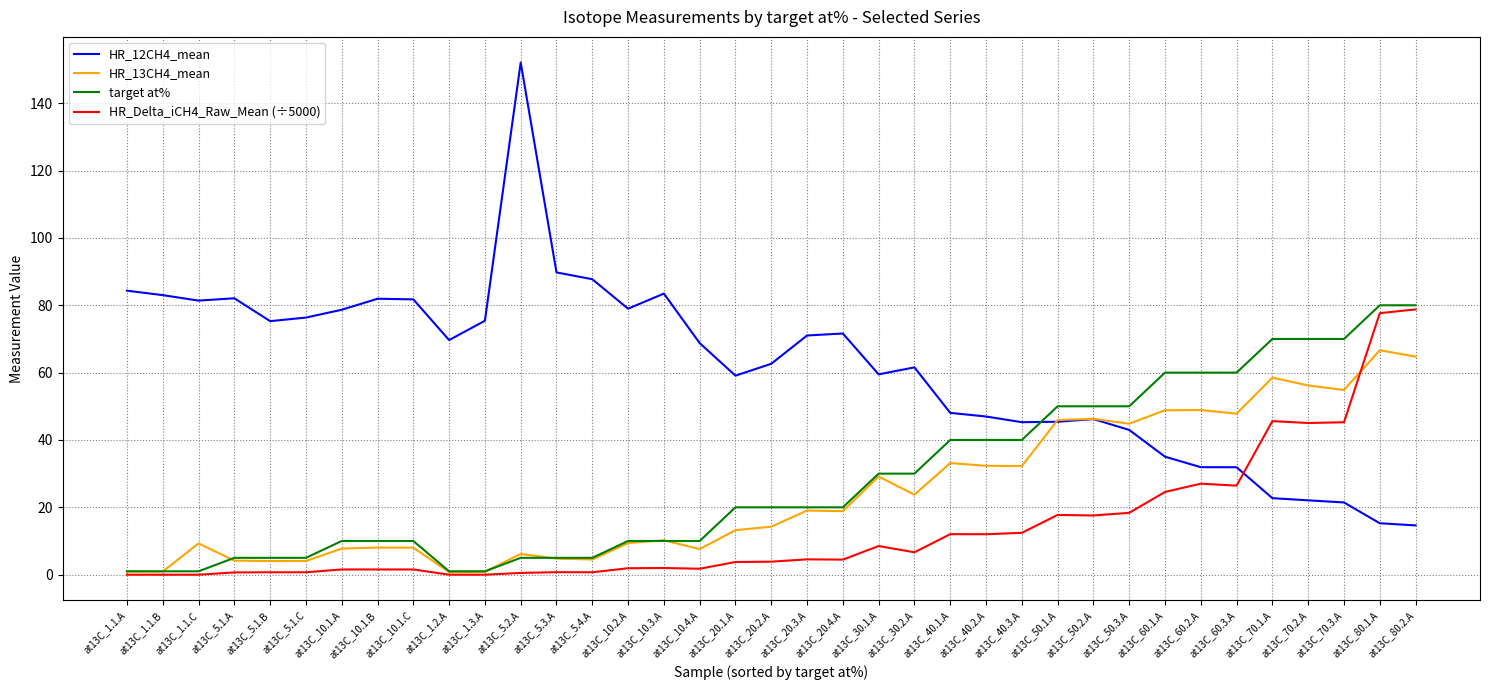

Which series has the widest spread of values?

HR_12CH4_mean